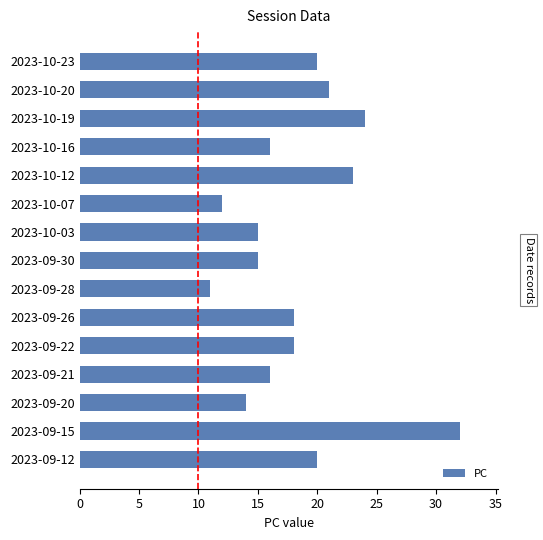

What is the value of the 8th bar from the top?

15